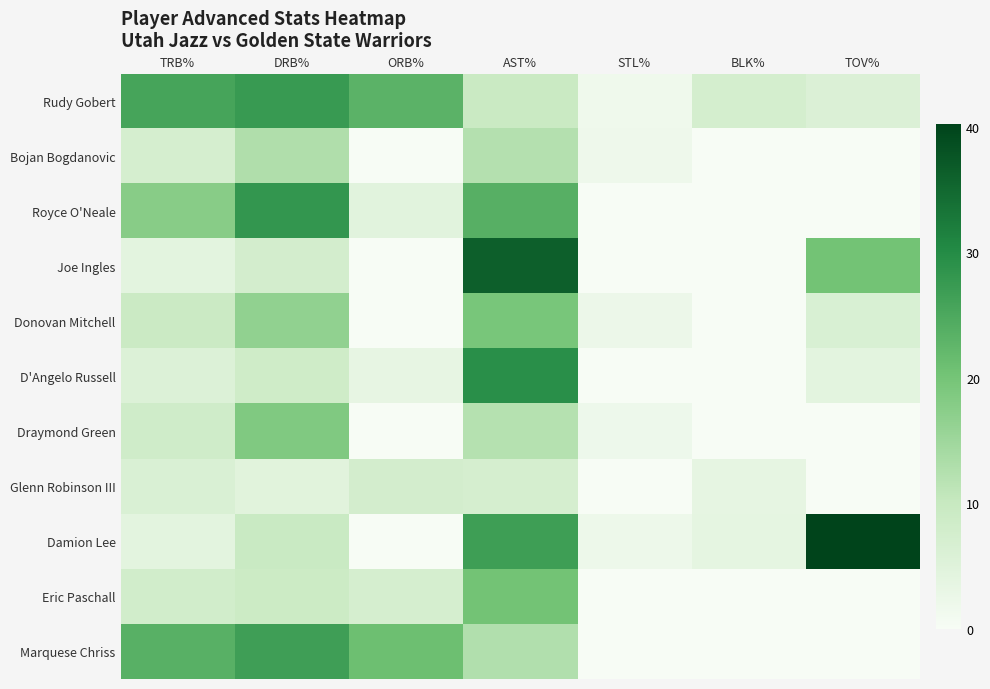

What is the total value across all series at STL%?

9.9